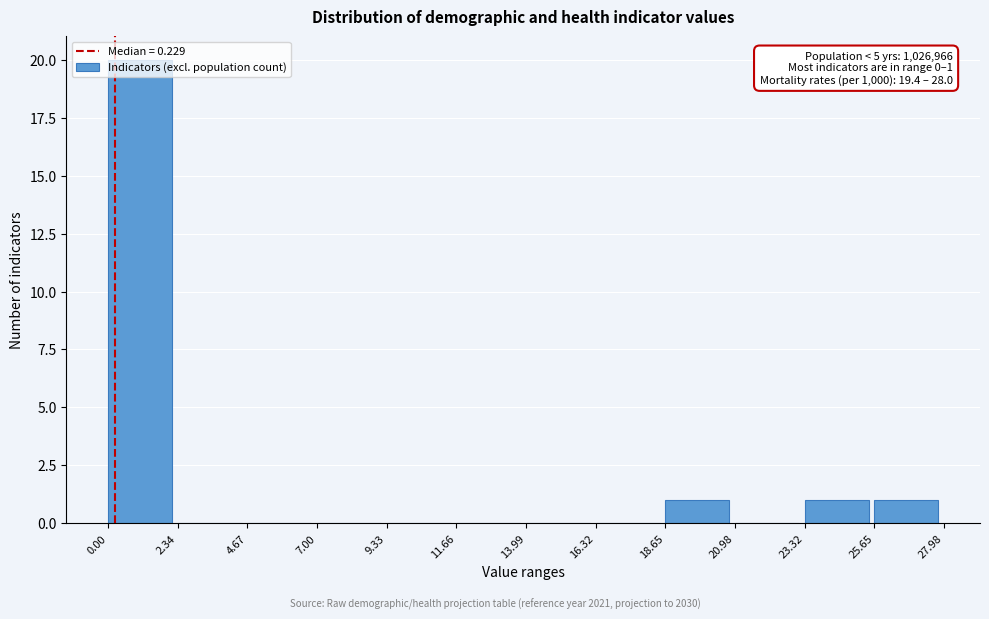

Which range on the x-axis has the tallest bar?

0.00 to 2.34